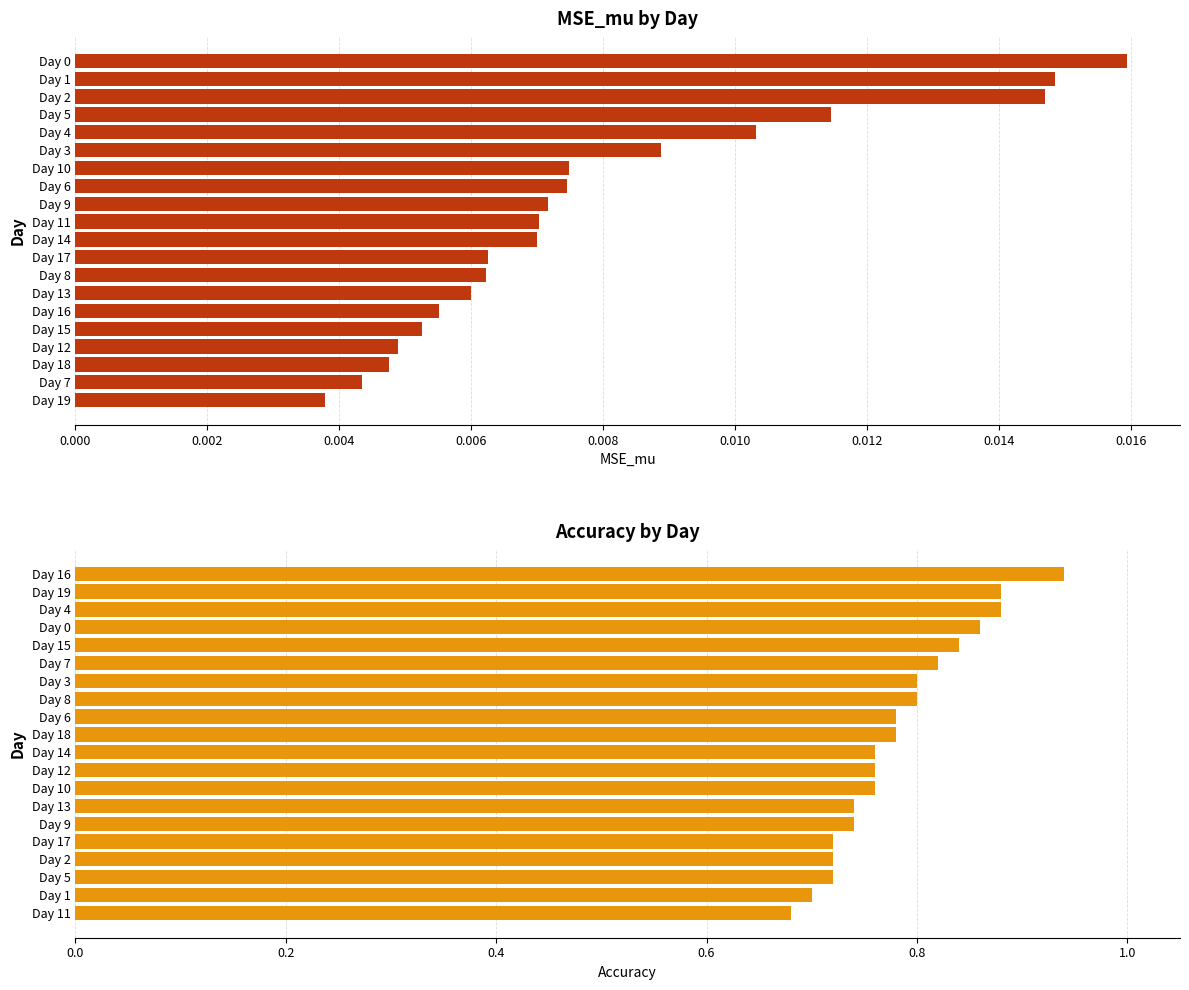

Are the bars horizontal?

Yes